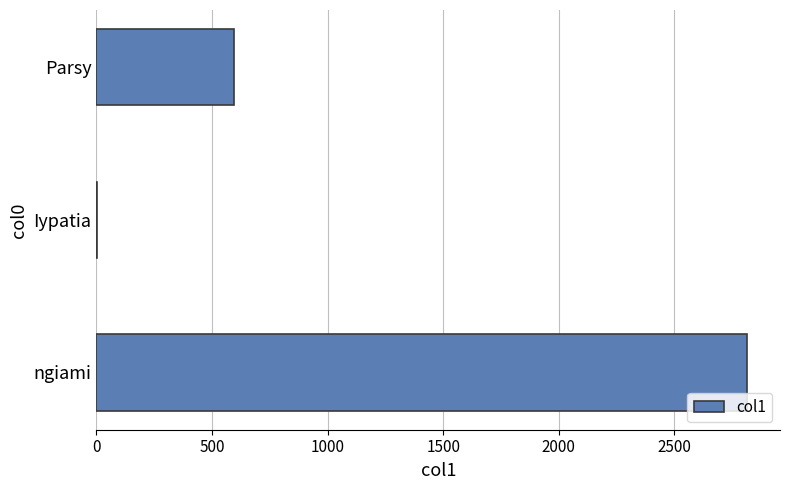

Is it true that the value at ngiami is 2815.6?

True